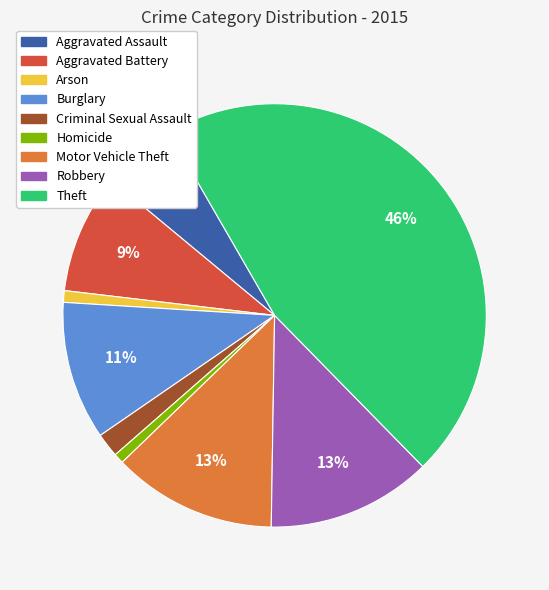

Approximately how many times larger is the value at Arson compared to Criminal Sexual Assault?

0.5